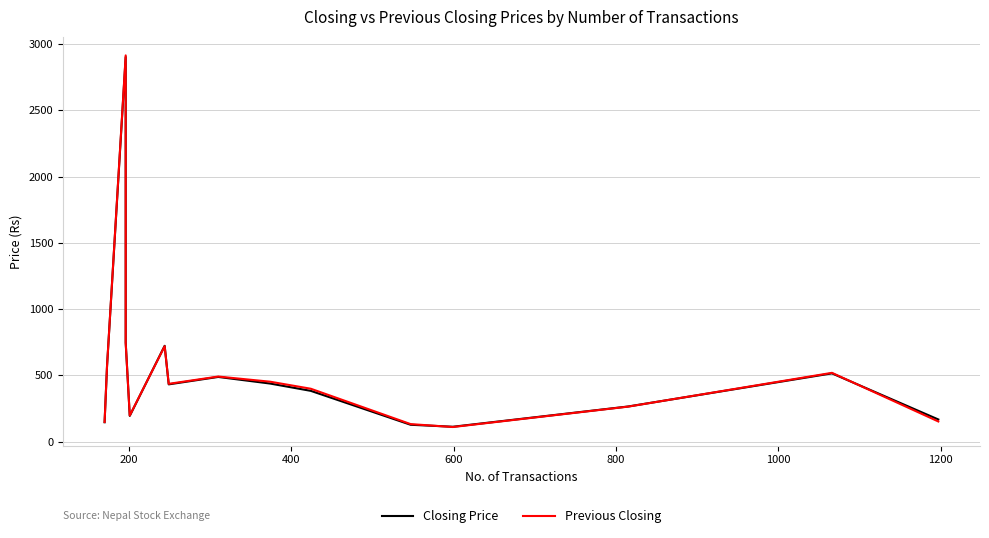

What is the highest value of the Closing Price series?

2903